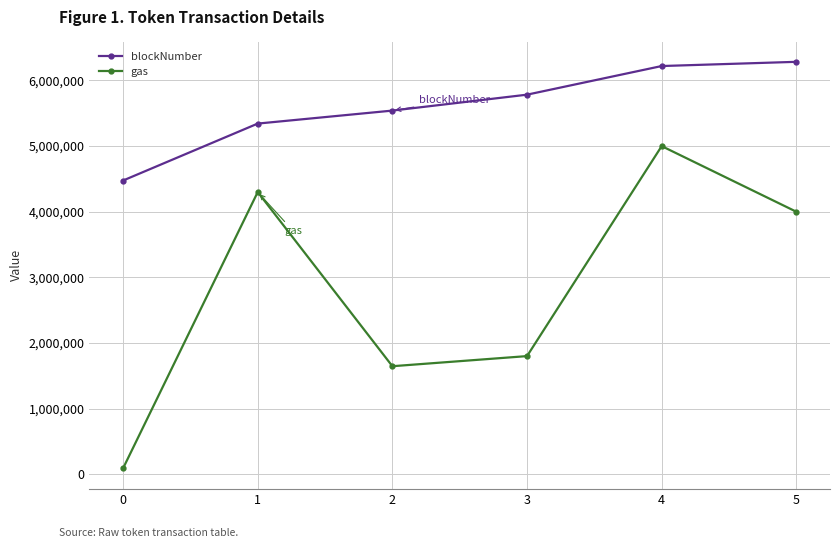

List the series in order of their overall mean, lowest first.

gas, blockNumber